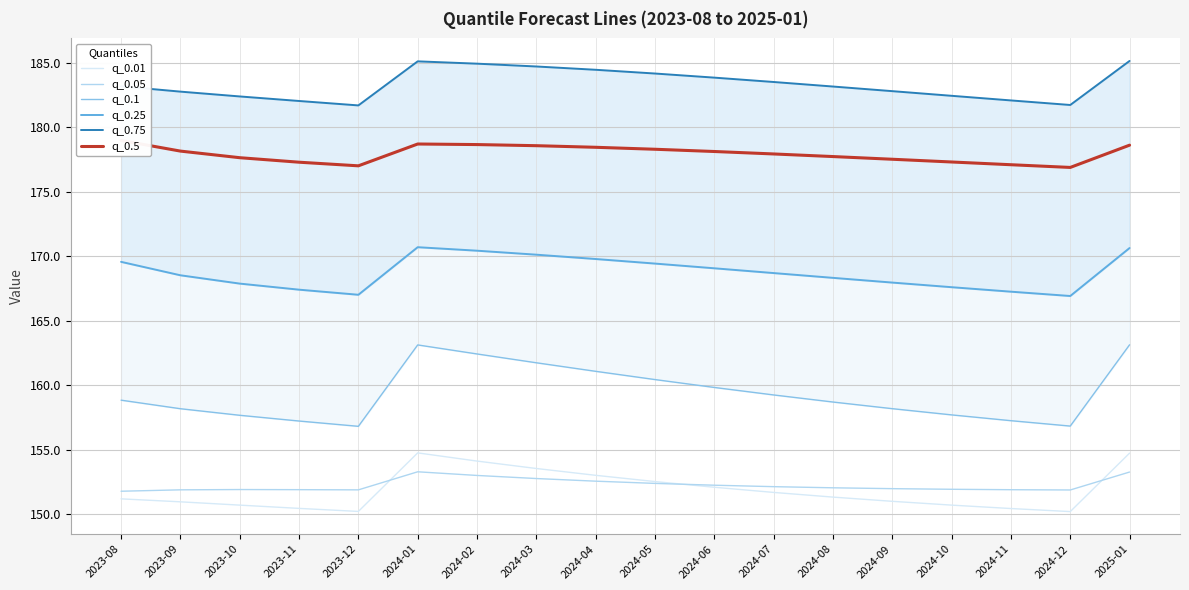

Which category has the lowest value in the q_0.25 series?

2024-12